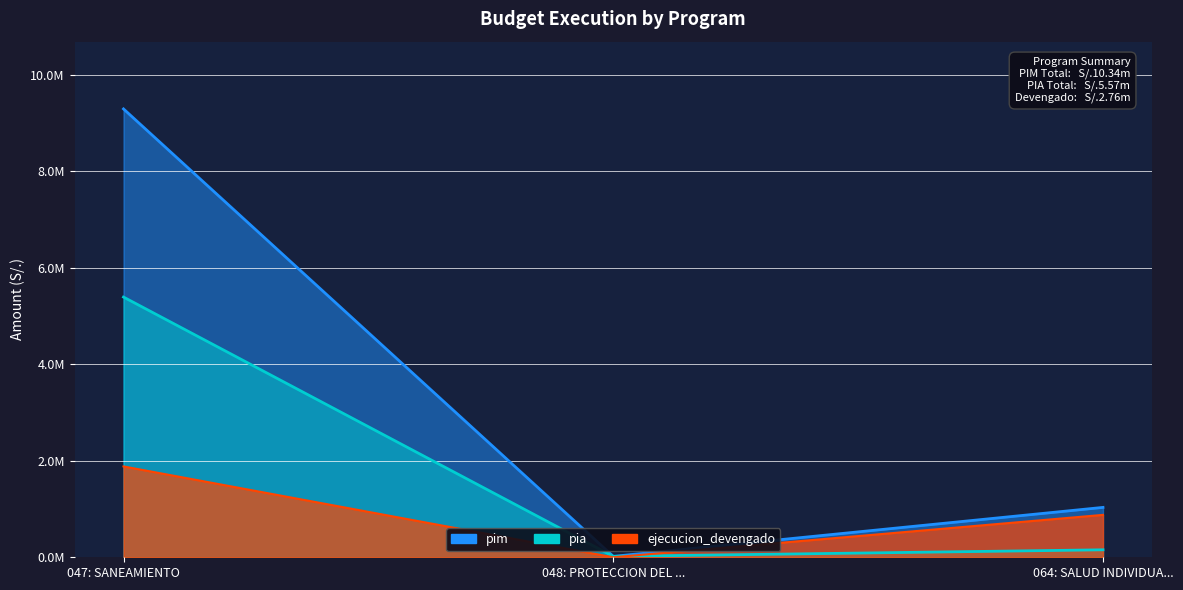

Rank the series at 048: PROTECCION DEL ... from lowest to highest value.

ejecucion_devengado, pim, pia